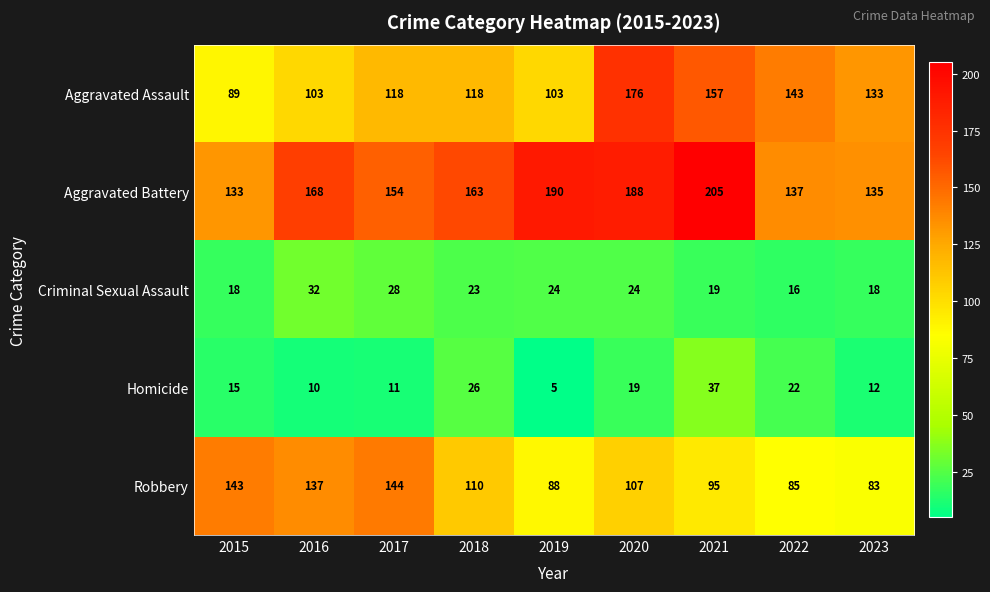

Where does the Aggravated Battery series first go above 163?

2016